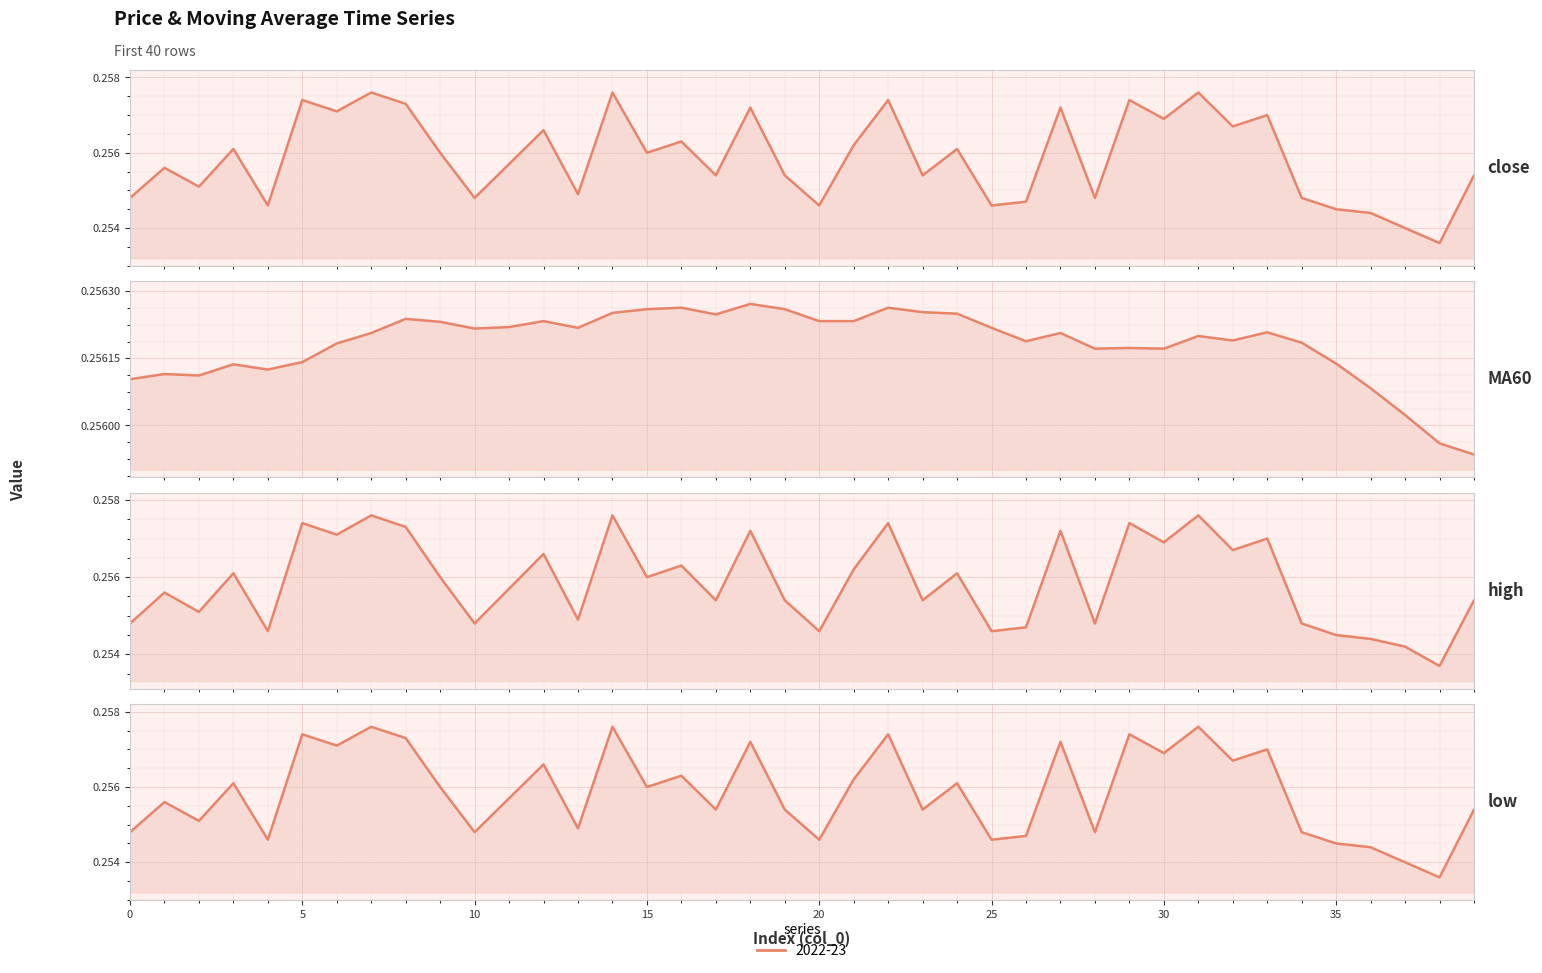

Reading left to right, transcribe all the data shown in this chart.

close: 0.3	0.3	0.3	0.3	0.3	0.3	0.3	0.3	0.3	0.3	0.3	0.3	0.3	0.3	0.3	0.3	0.3	0.3	0.3	0.3	0.3	0.3	0.3	0.3	0.3	0.3	0.3	0.3	0.3	0.3	0.3	0.3	0.3	0.3	0.3	0.3	0.3	0.3	0.3	0.3
MA60: 0.3	0.3	0.3	0.3	0.3	0.3	0.3	0.3	0.3	0.3	0.3	0.3	0.3	0.3	0.3	0.3	0.3	0.3	0.3	0.3	0.3	0.3	0.3	0.3	0.3	0.3	0.3	0.3	0.3	0.3	0.3	0.3	0.3	0.3	0.3	0.3	0.3	0.3	0.3	0.3
high: 0.3	0.3	0.3	0.3	0.3	0.3	0.3	0.3	0.3	0.3	0.3	0.3	0.3	0.3	0.3	0.3	0.3	0.3	0.3	0.3	0.3	0.3	0.3	0.3	0.3	0.3	0.3	0.3	0.3	0.3	0.3	0.3	0.3	0.3	0.3	0.3	0.3	0.3	0.3	0.3
low: 0.3	0.3	0.3	0.3	0.3	0.3	0.3	0.3	0.3	0.3	0.3	0.3	0.3	0.3	0.3	0.3	0.3	0.3	0.3	0.3	0.3	0.3	0.3	0.3	0.3	0.3	0.3	0.3	0.3	0.3	0.3	0.3	0.3	0.3	0.3	0.3	0.3	0.3	0.3	0.3